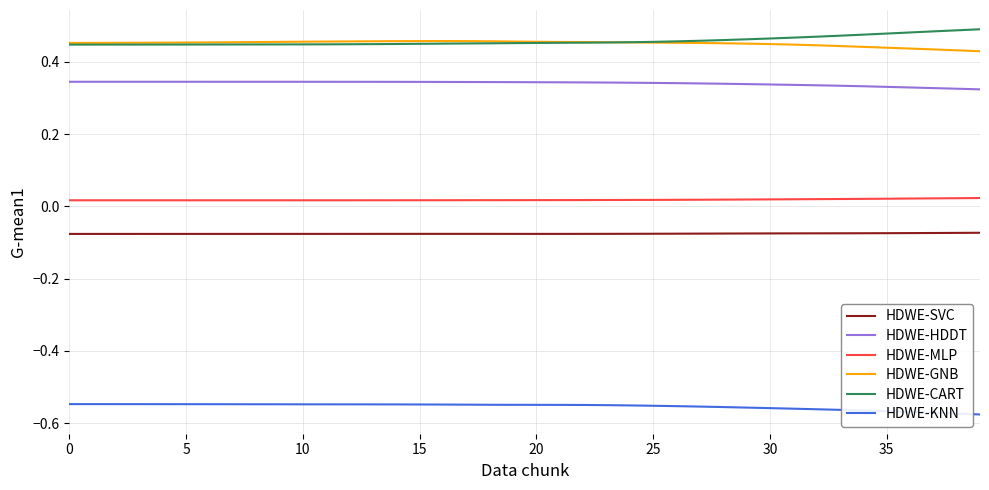

True or false: HDWE-CART and HDWE-KNN cross at least once.

False